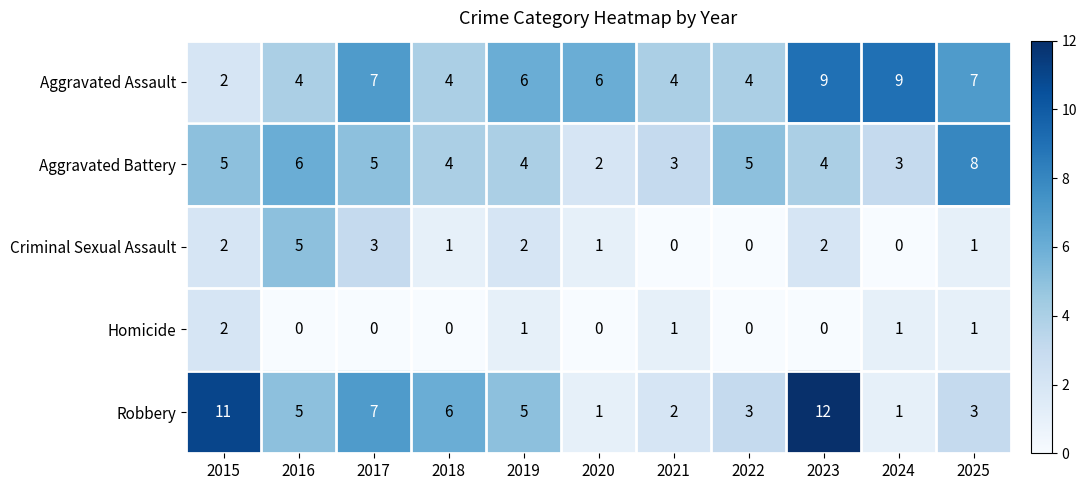

What is the maximum value shown in the chart?

12